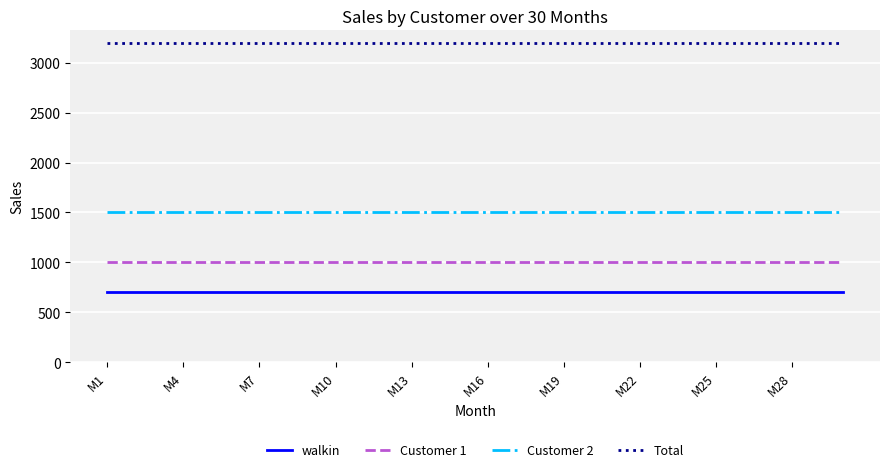

How many distinct data groups are displayed?

4